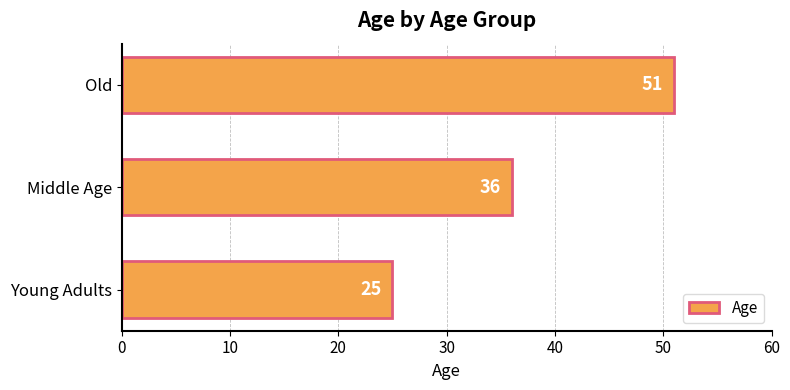

How many values are between 25 and 51?

3